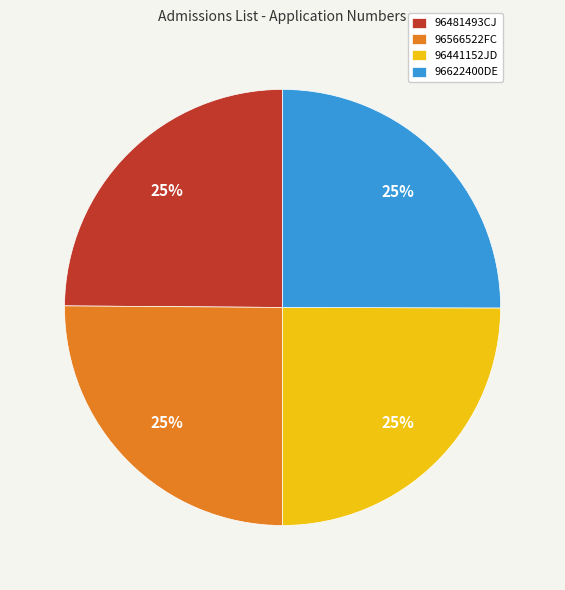

Is there any slice that represents more than half of the pie?

No